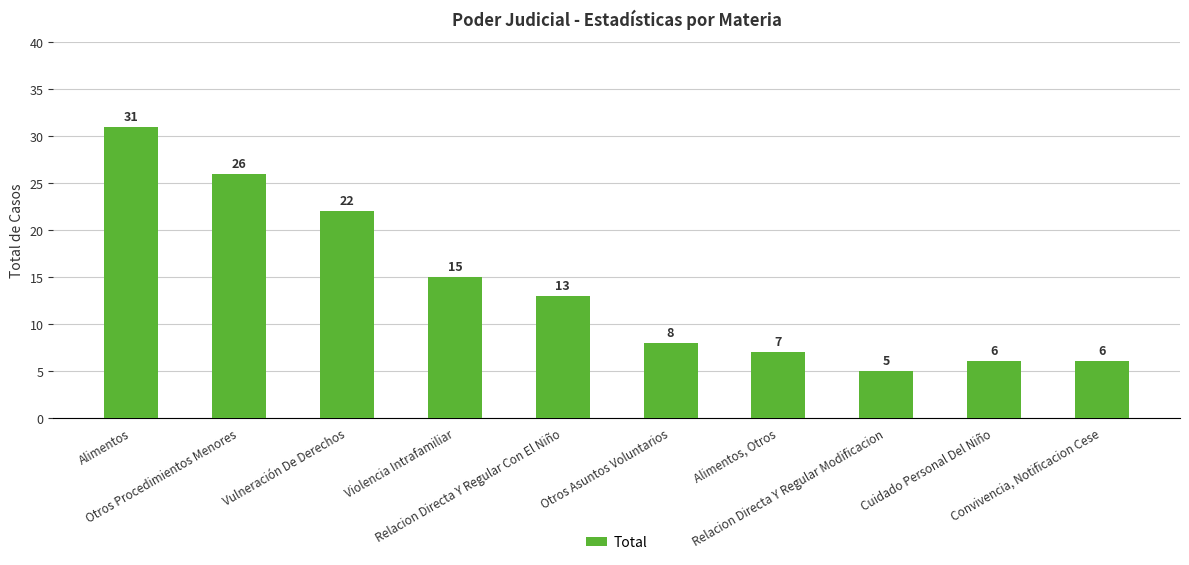

What is the ratio of the value at Violencia Intrafamiliar to the value at Relacion Directa Y Regular Modificacion?

3.0